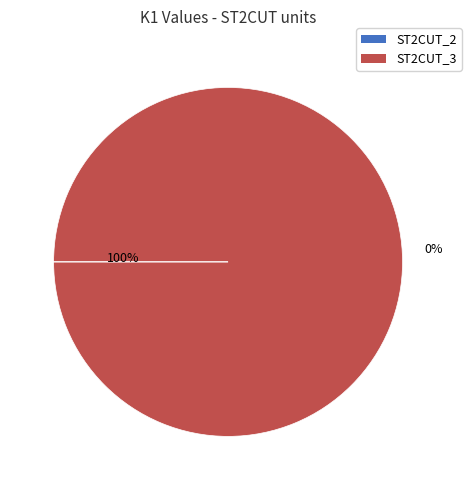

Between ST2CUT_3 and ST2CUT_2, which is larger?

ST2CUT_3